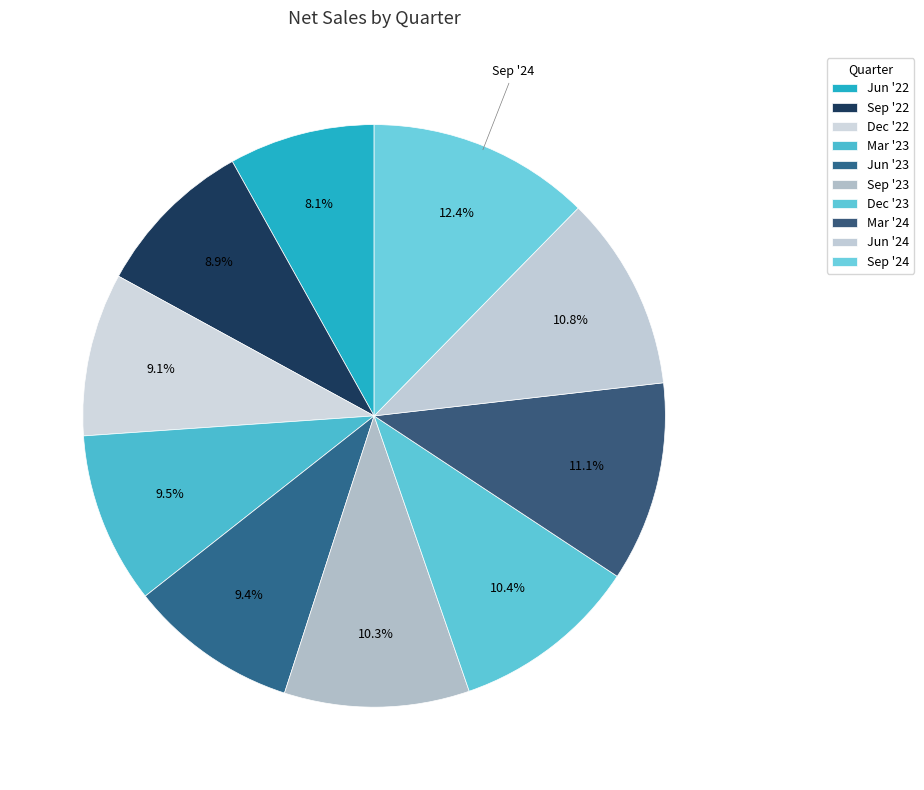

Which category has the smallest portion of the pie?

Jun '22